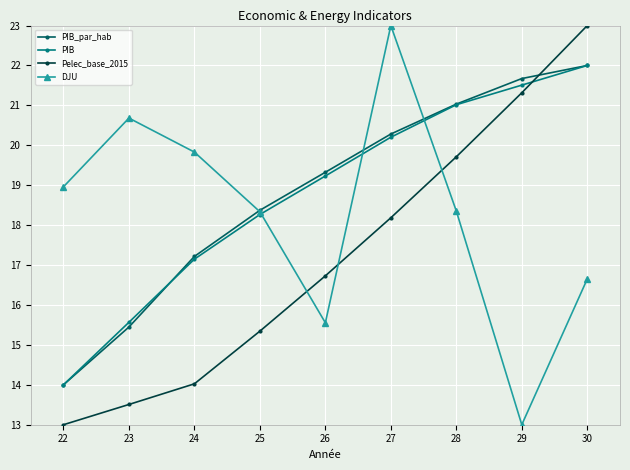

Which series changed the most between 22 and 26?

PIB_par_hab